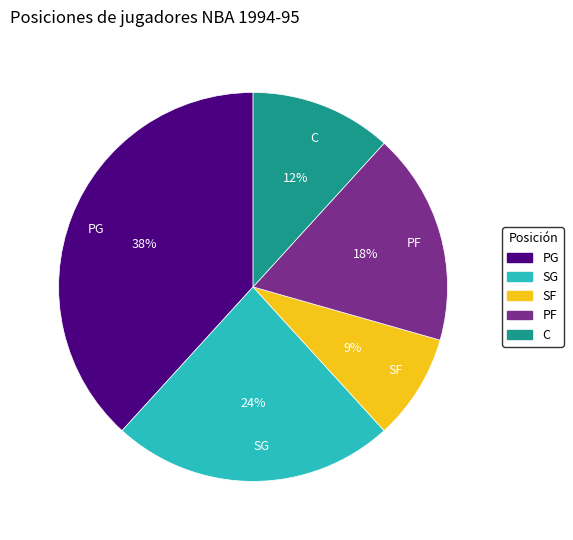

Approximately how many times larger is the value at SG compared to PG?

0.6